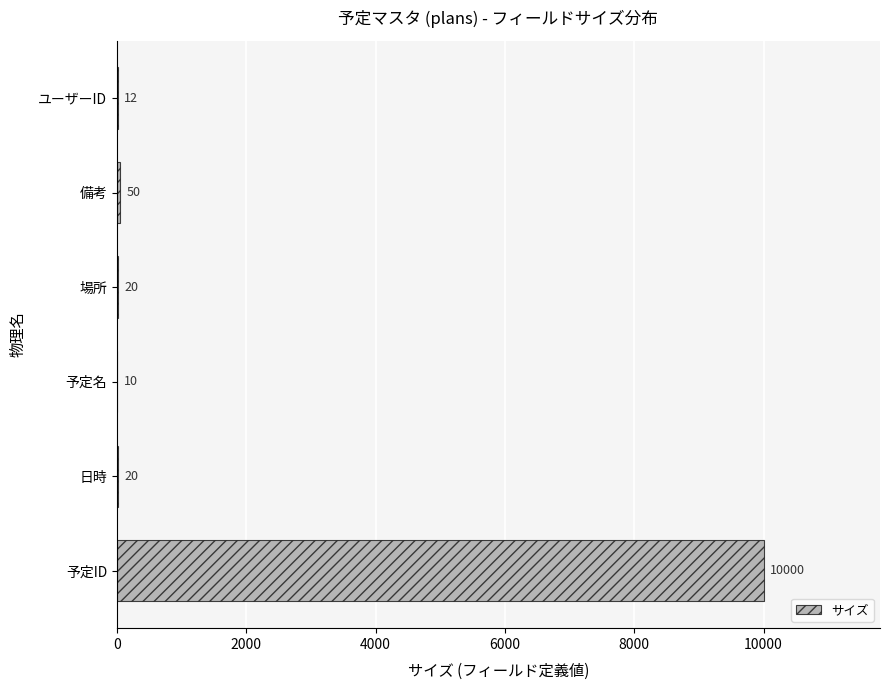

Reading bottom to top, what are all the values shown in this chart?

予定ID=10000	日時=20	予定名=10	場所=20	備考=50	ユーザーID=12